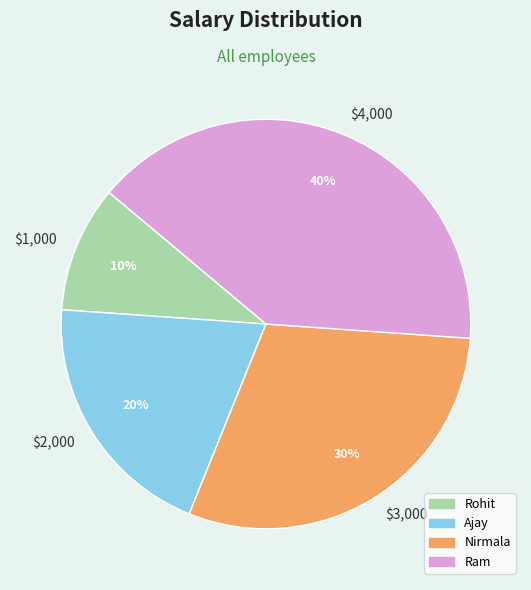

To the nearest percent, what portion does Rohit represent?

10%